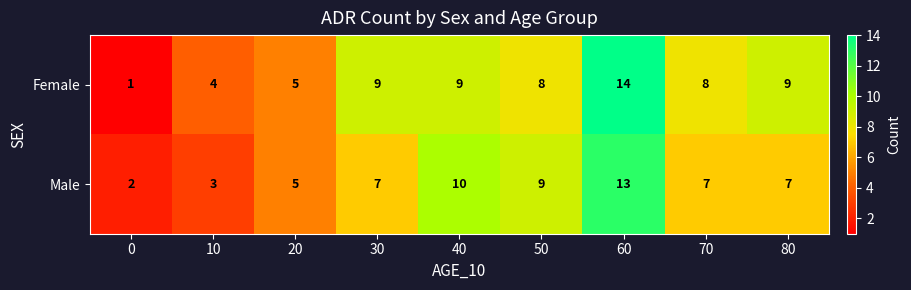

What is the greatest value displayed?

14